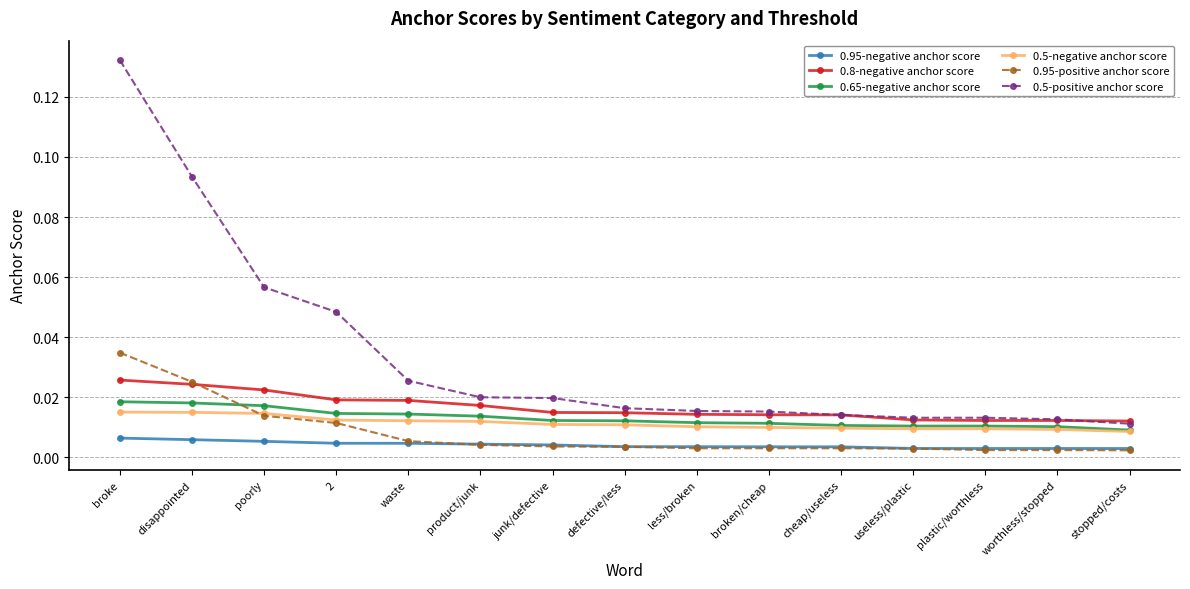

How many categories are shown in the chart?

15